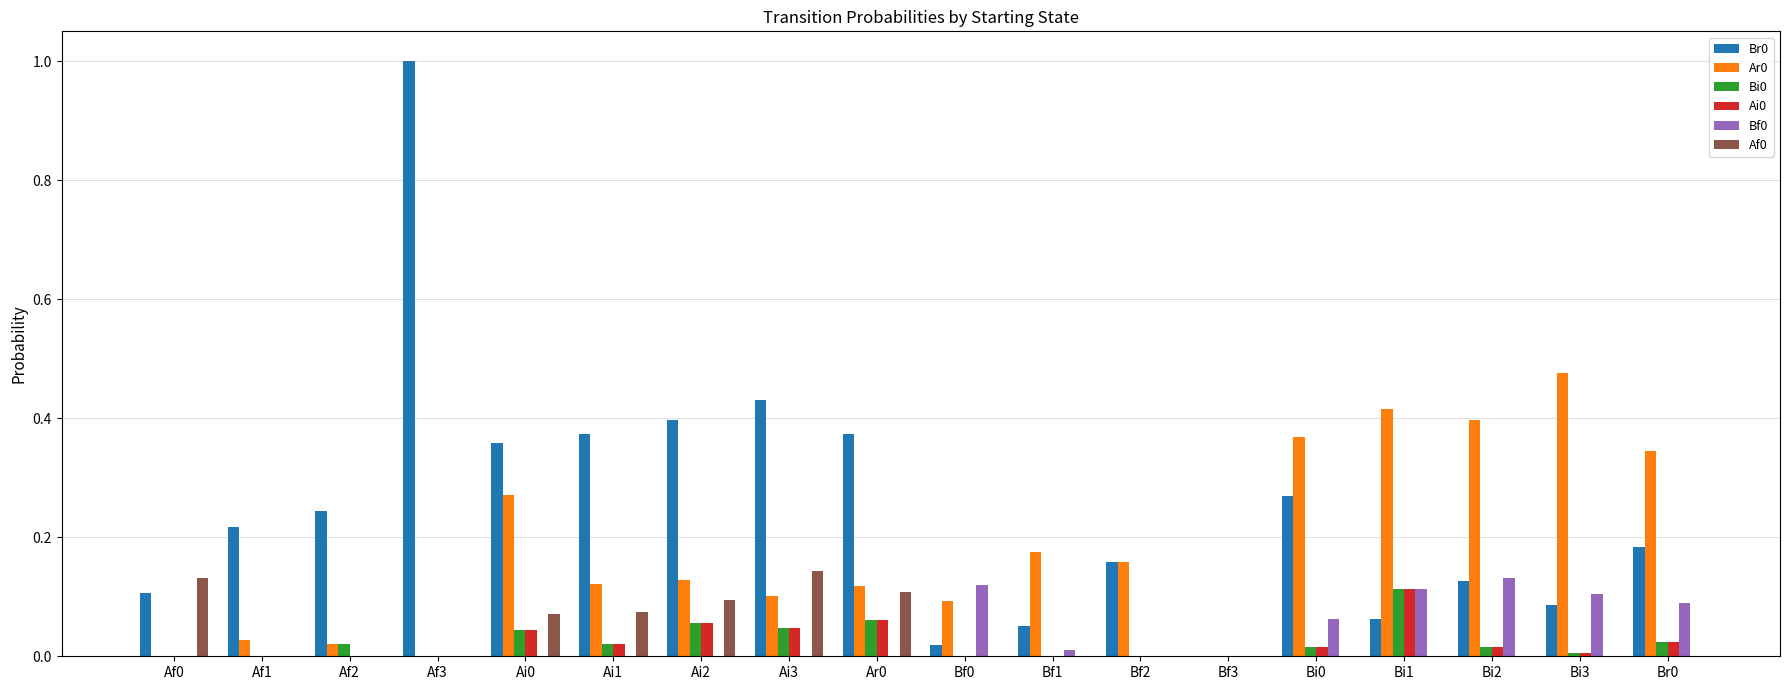

True or false: Bi0 has a value of 0.0 at Bf2.

True